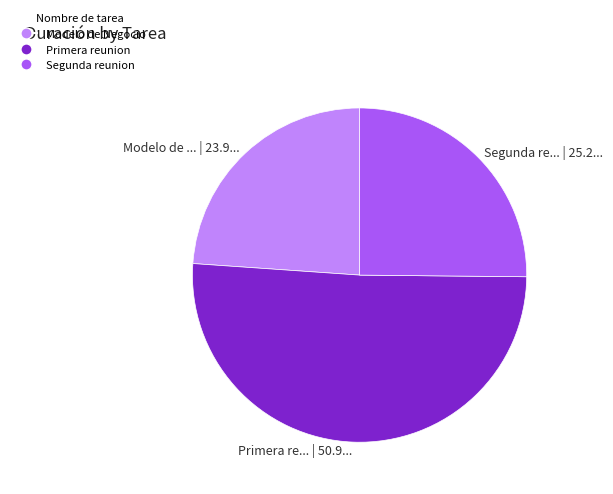

Is the sum of Primera re... | 50.9... and Modelo de ... | 23.9... greater than half?

Yes